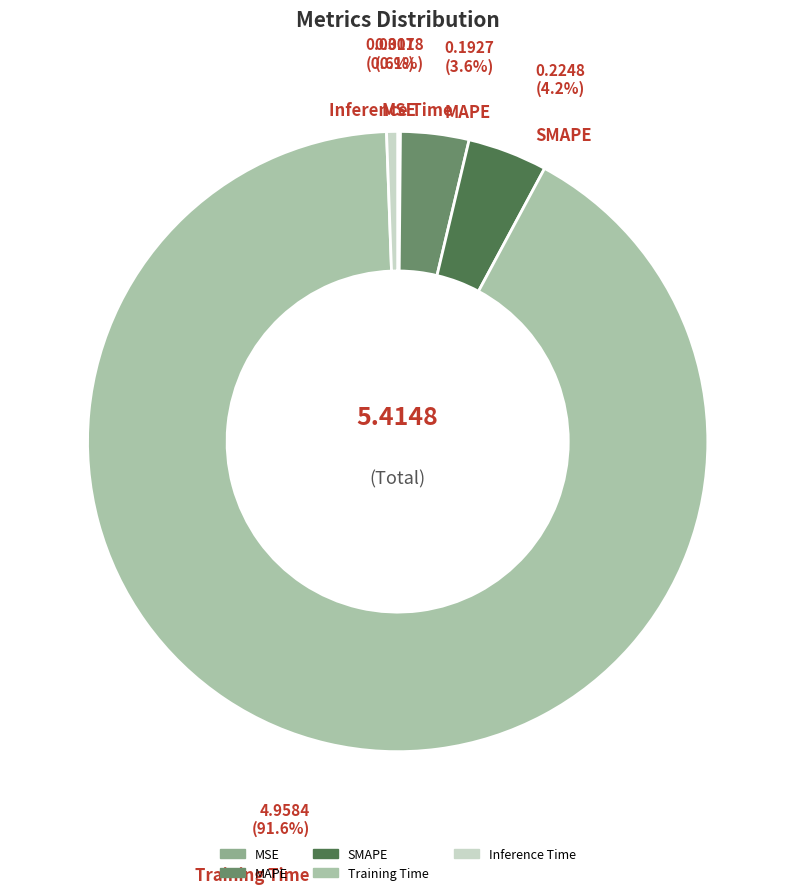

What percentage is the Inference Time slice, to the nearest percent?

1%